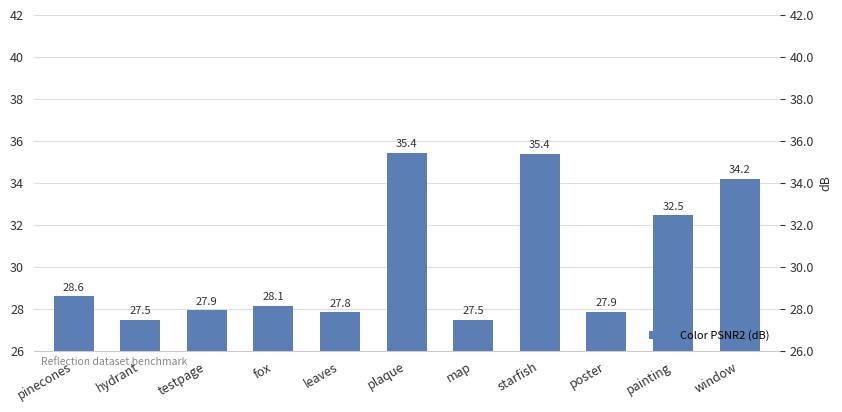

Where does the data first go above 28?

pinecones